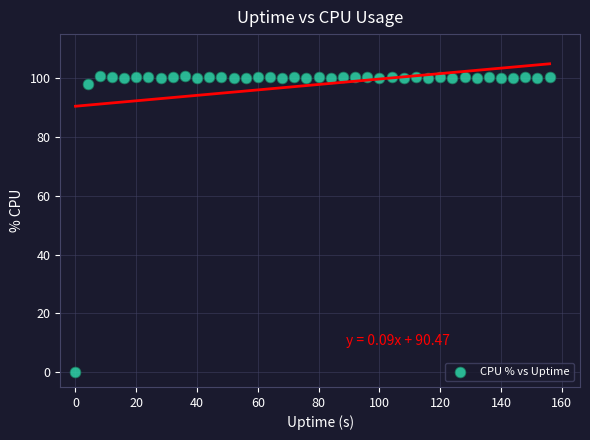

What Y value in the scatter plot is closest to 50?

98.0